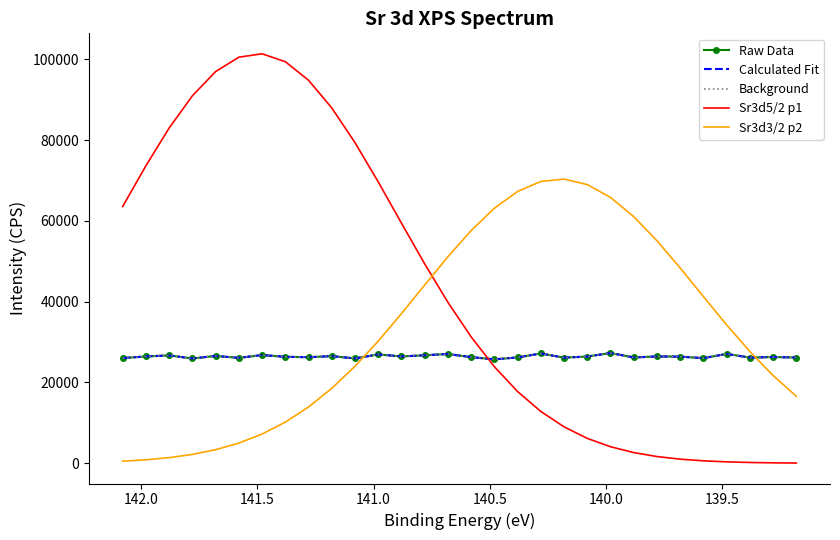

How many times do Raw Data and Sr3d5/2 p1 cross each other?

1